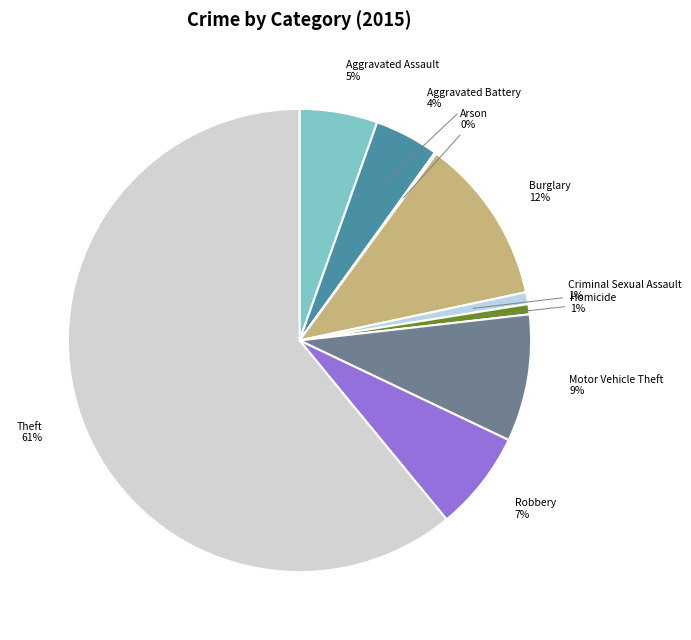

What percentage is the Motor Vehicle Theft slice, to the nearest percent?

9%